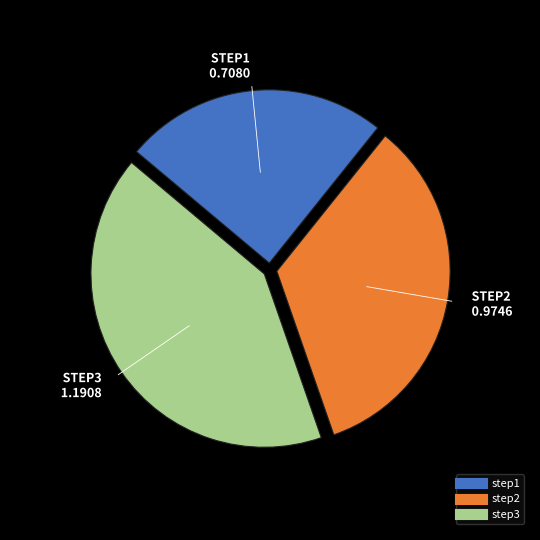

Which category has the biggest portion of the pie?

step3